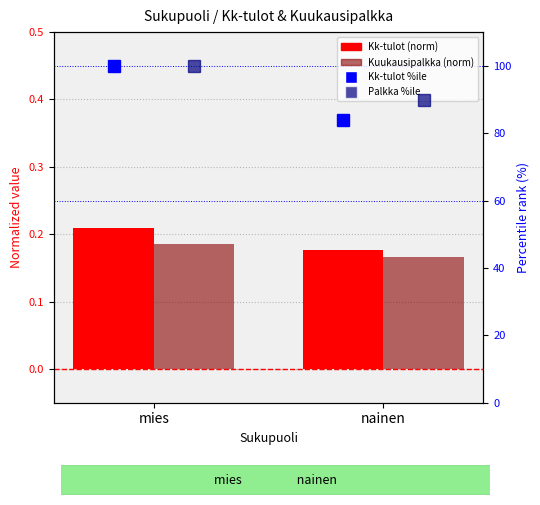

Where is Kk-tulot (norm) nearest to the value 0?

nainen